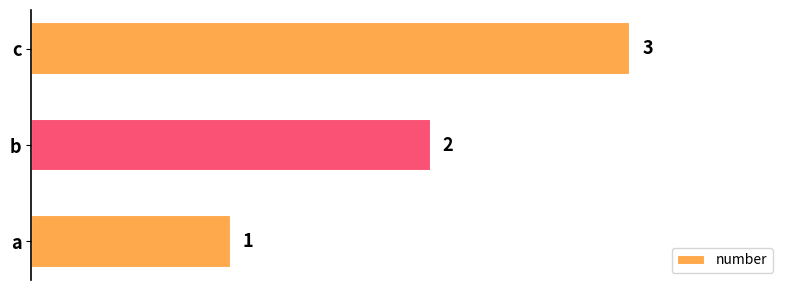

What is the ratio of the value at b to the value at a?

2.0